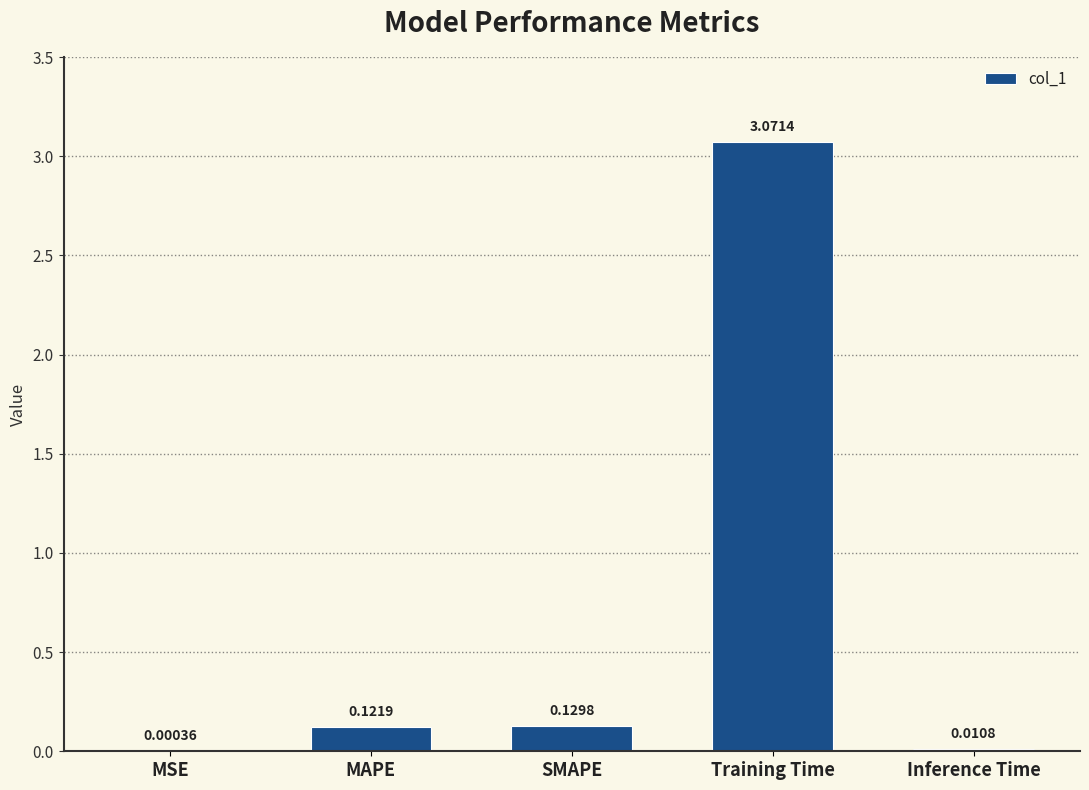

Which category has the highest value across all series?

Training Time